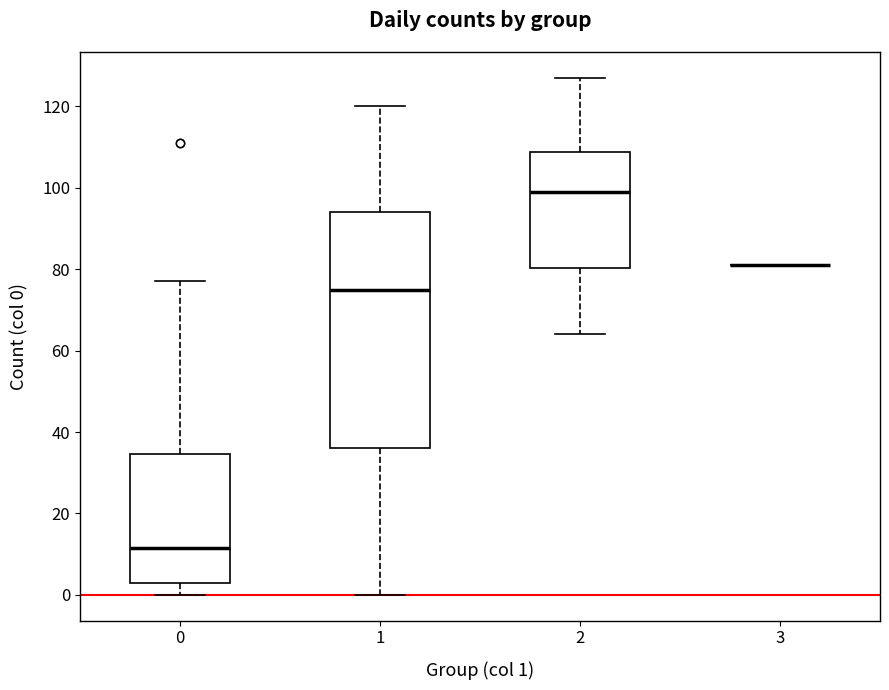

Which box is the tallest, from its lower edge to its upper edge?

1